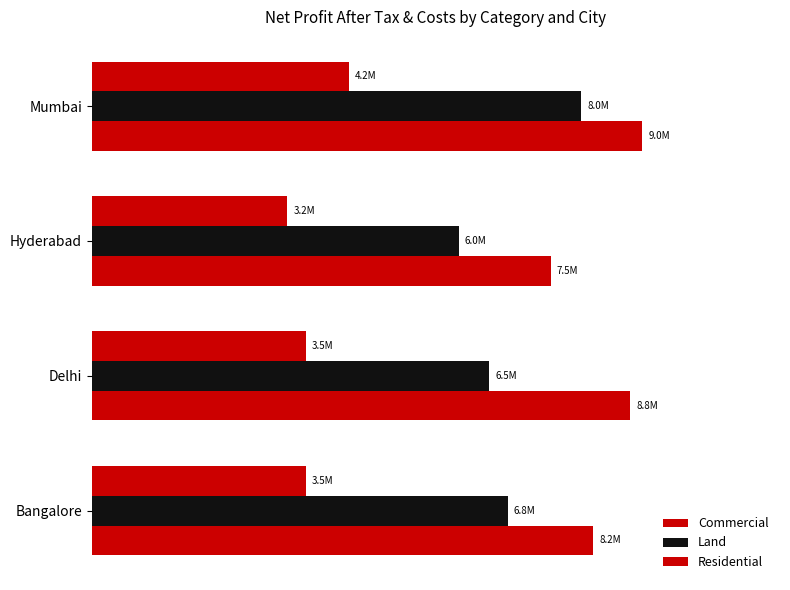

What is the difference between the maximum and minimum values in the Land series?

2000000